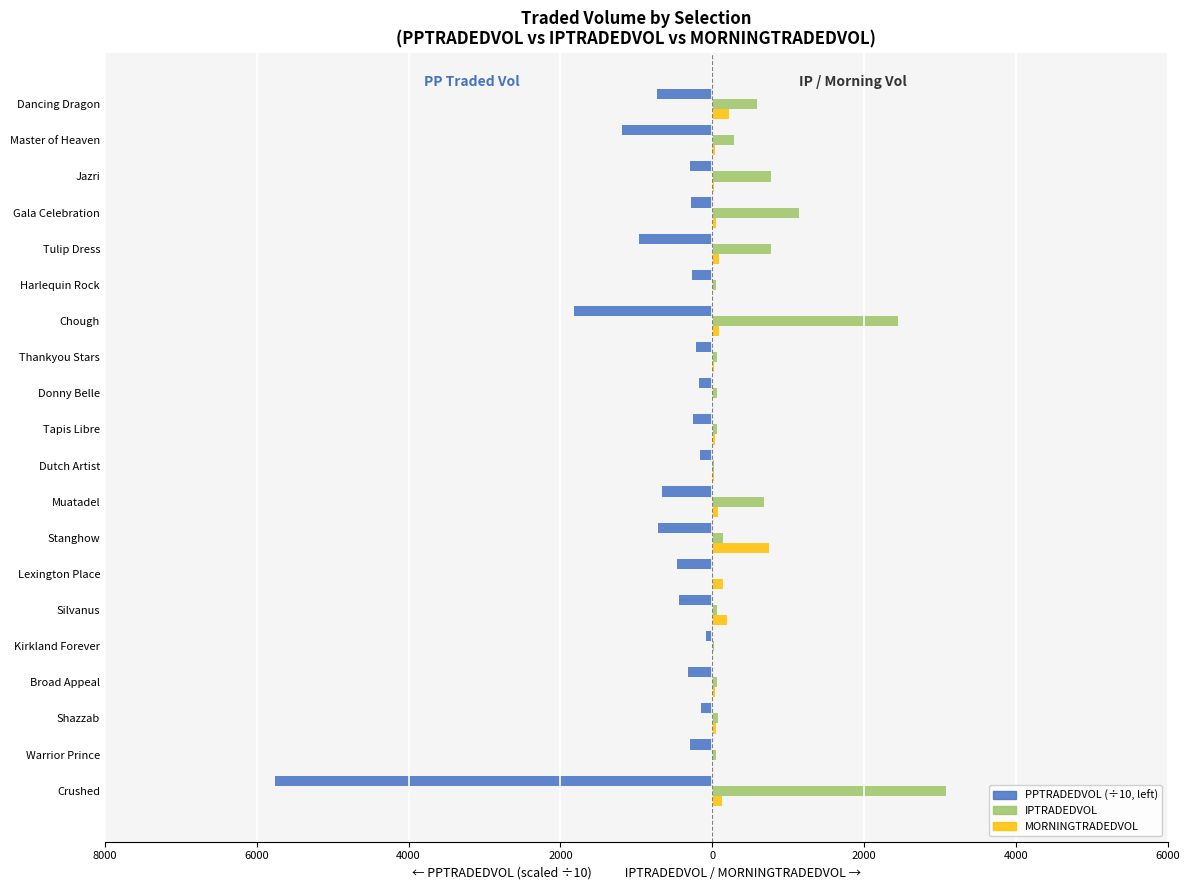

What is the maximum value shown in the chart?

3082.2